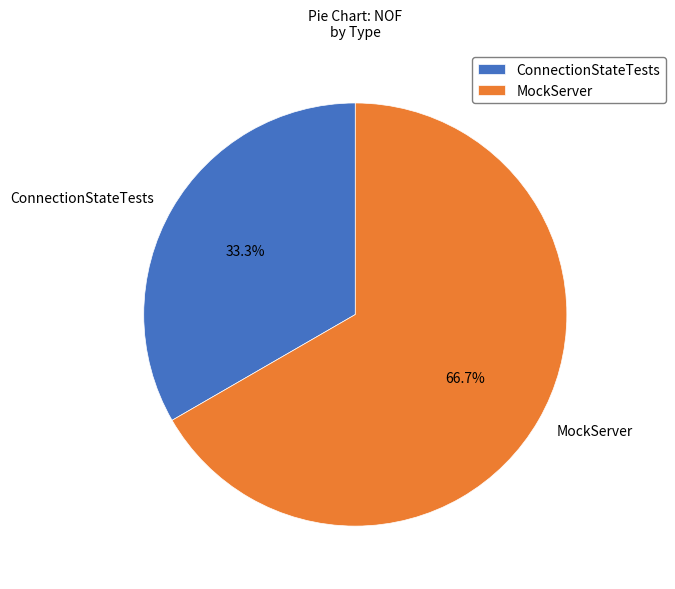

Which category accounts for the majority?

MockServer